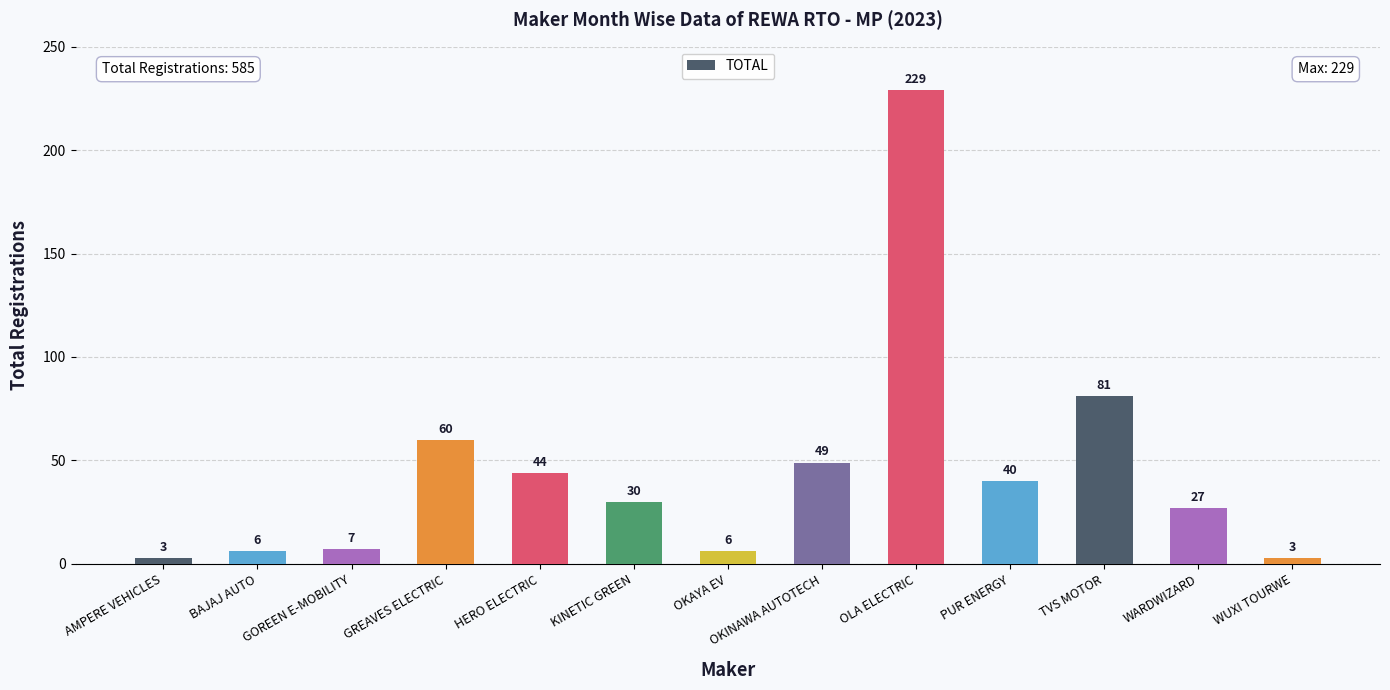

What is the greatest value displayed?

229